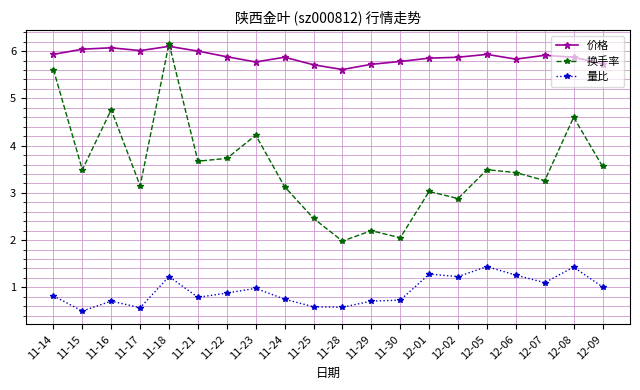

True or false: 价格 and 换手率 cross at least once.

True